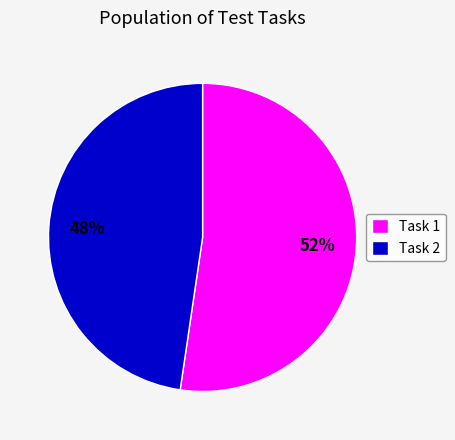

Combined, do Task 1 and Task 2 account for over 50%?

Yes